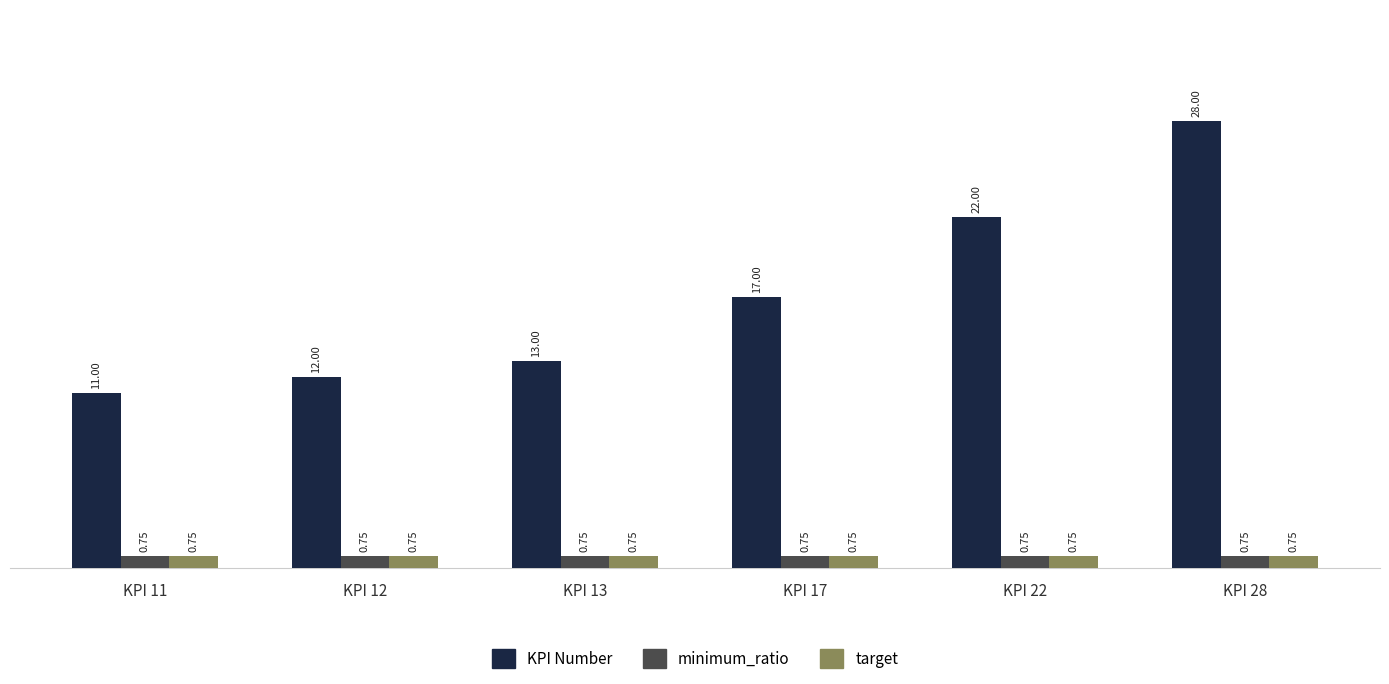

How many bars are there in total?

18